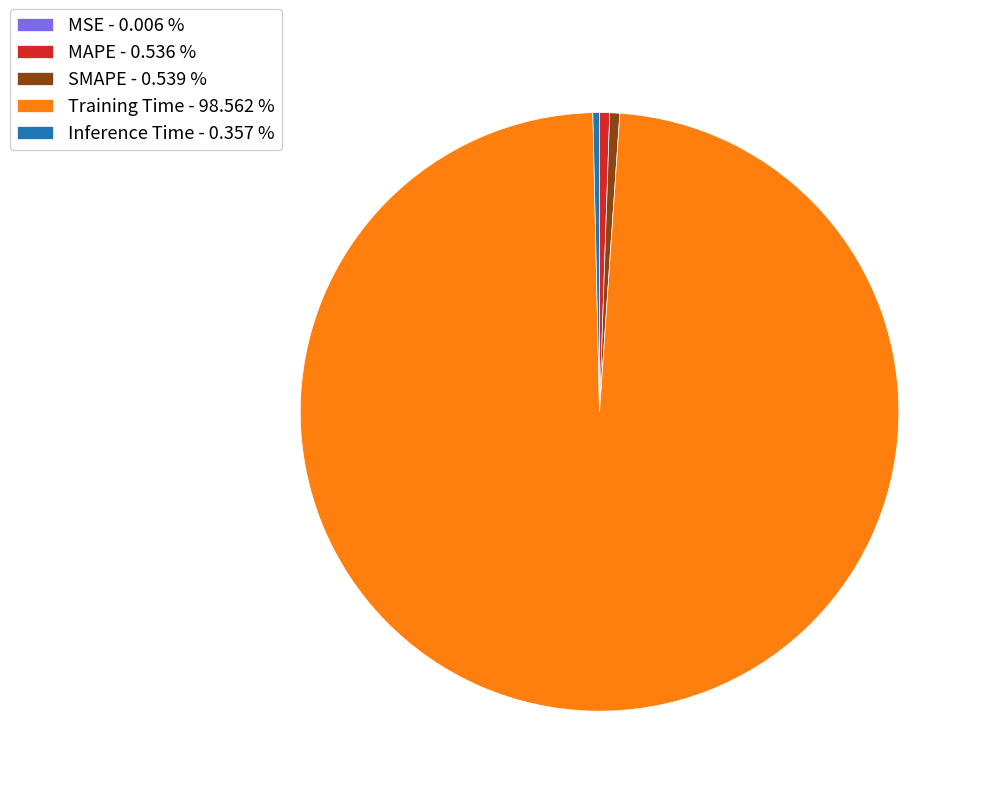

Do Training Time - 98.562 % and MAPE - 0.536 % together represent more than half of the pie?

Yes